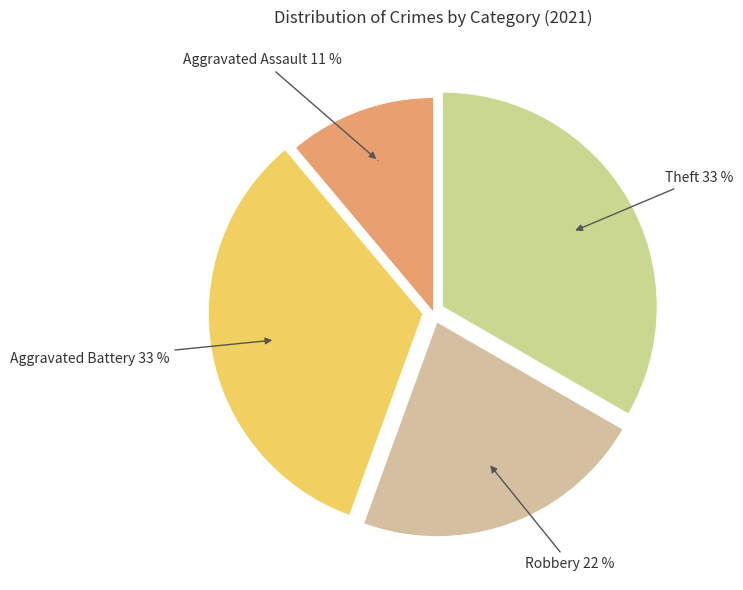

How many segments does this pie chart have?

4